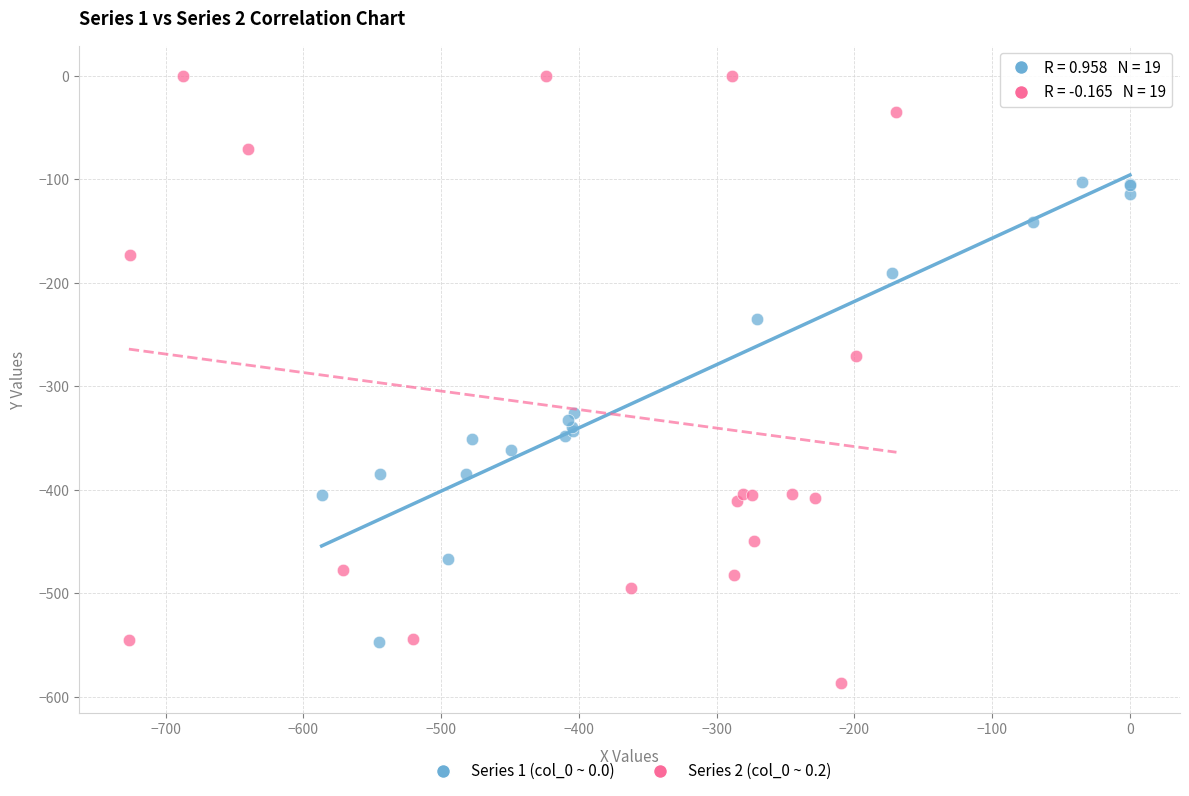

Which series has the widest spread of Y values?

Series 2 (col_0 ~ 0.2)